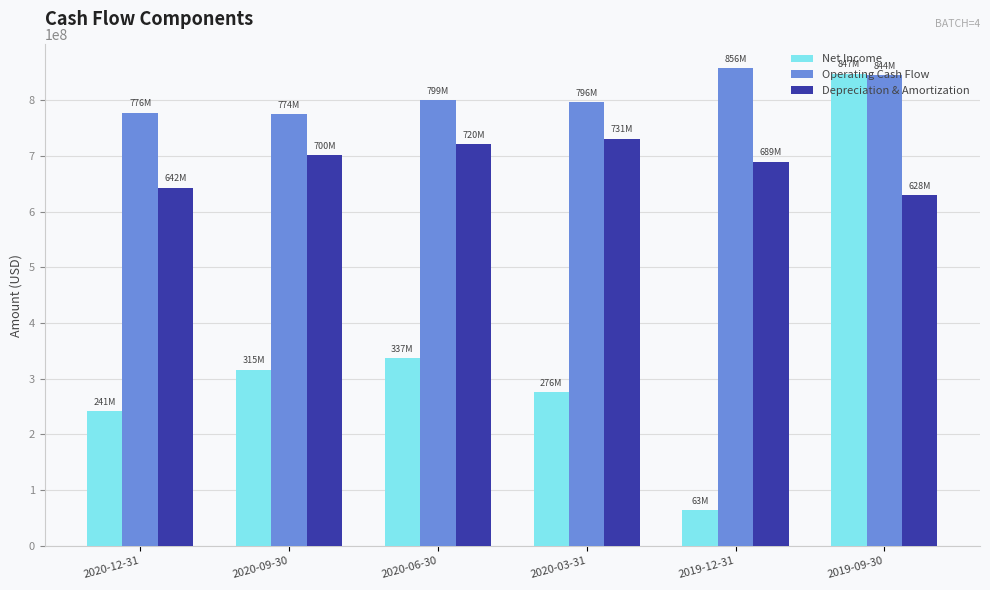

What is the value of the Operating Cash Flow bar at the 2nd from the left?

774302000